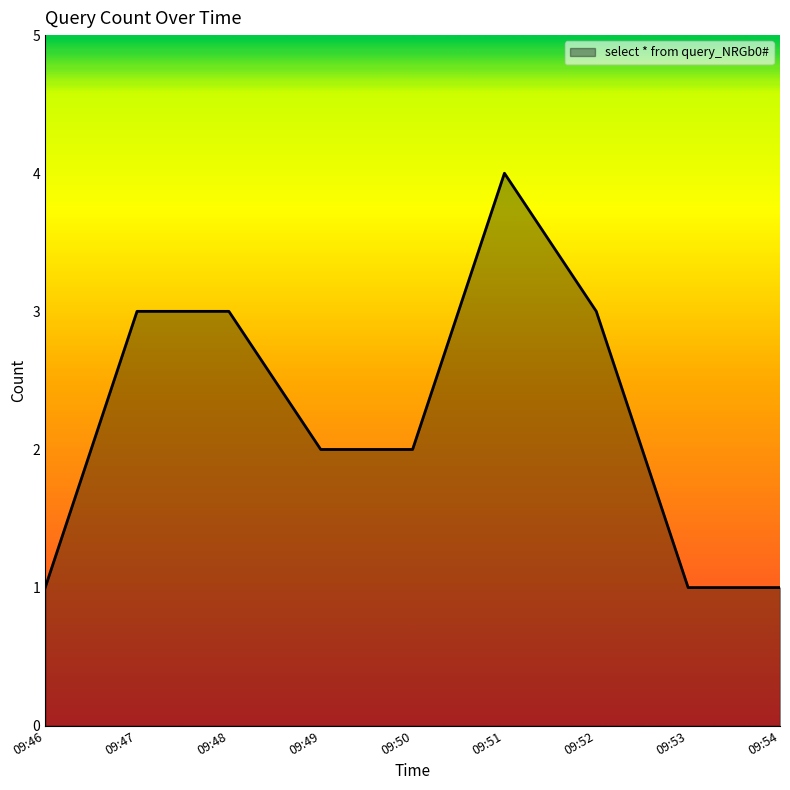

The chart shows a value of 6 at 09:51. True or false?

False